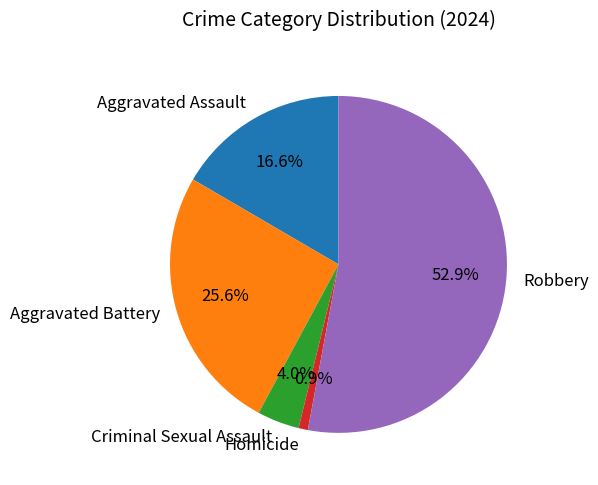

Approximately how many times larger is the value at Robbery compared to Aggravated Battery?

2.1